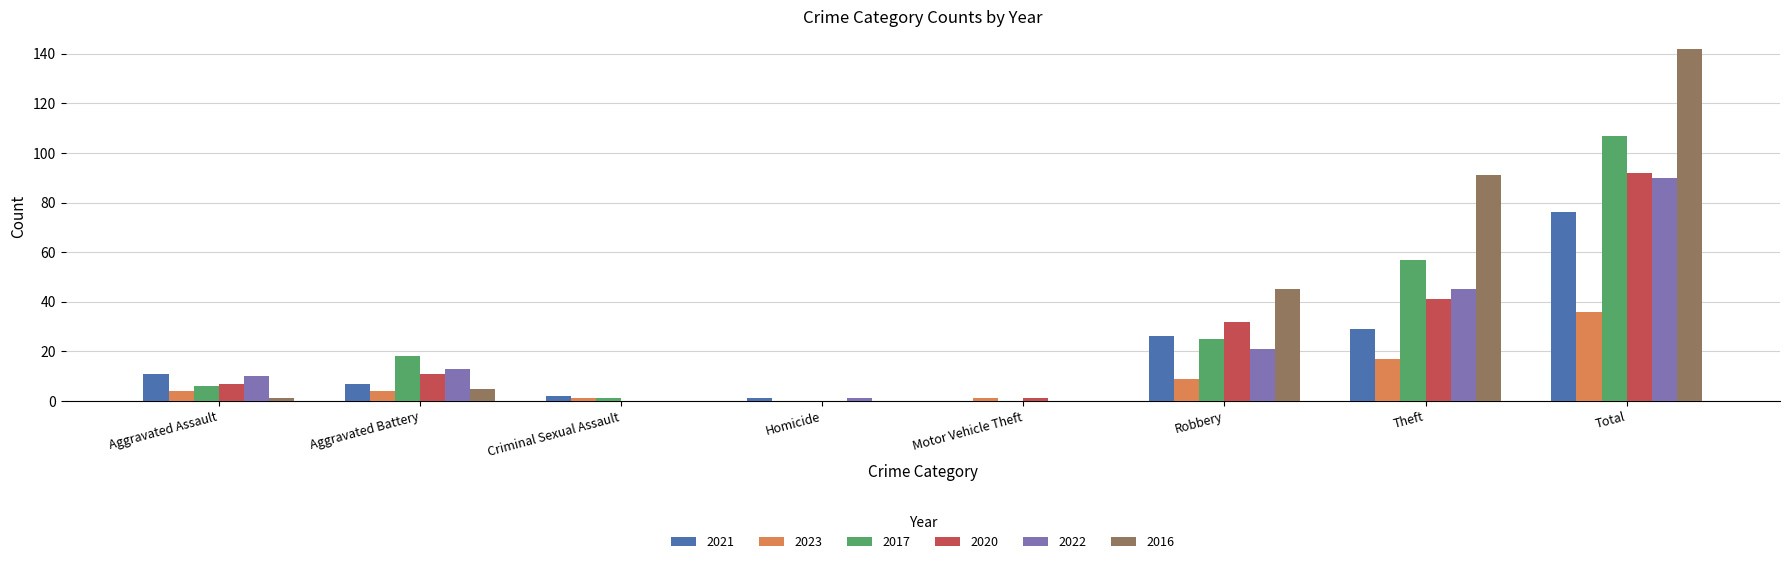

What is the highest value of the 2017 series?

107